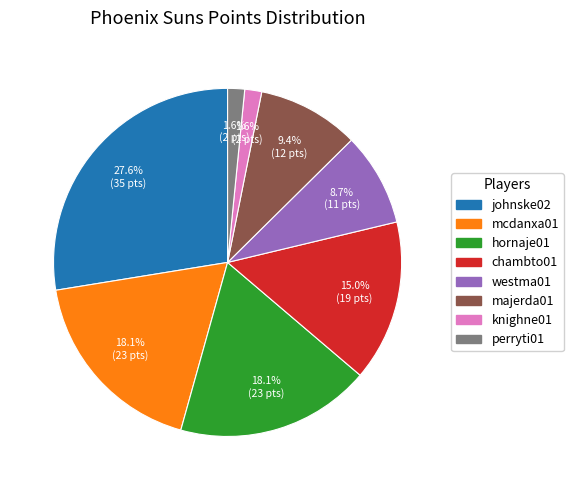

Is there a majority slice in this chart?

No